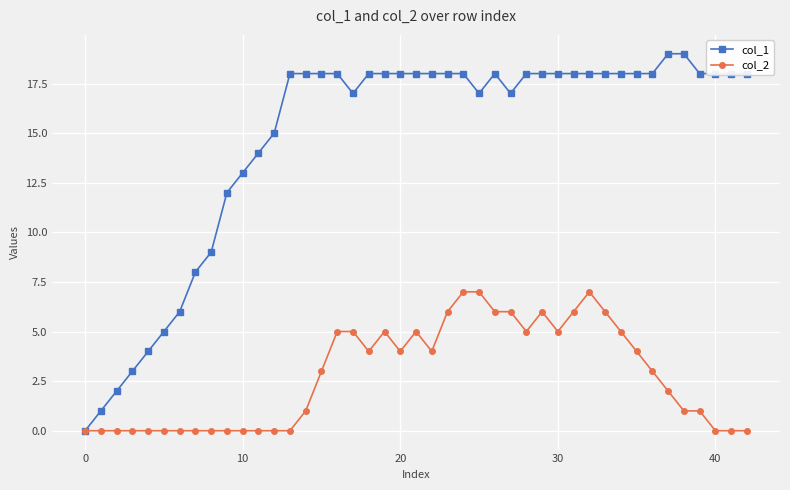

At how many categories does at least one series exceed 7?

36